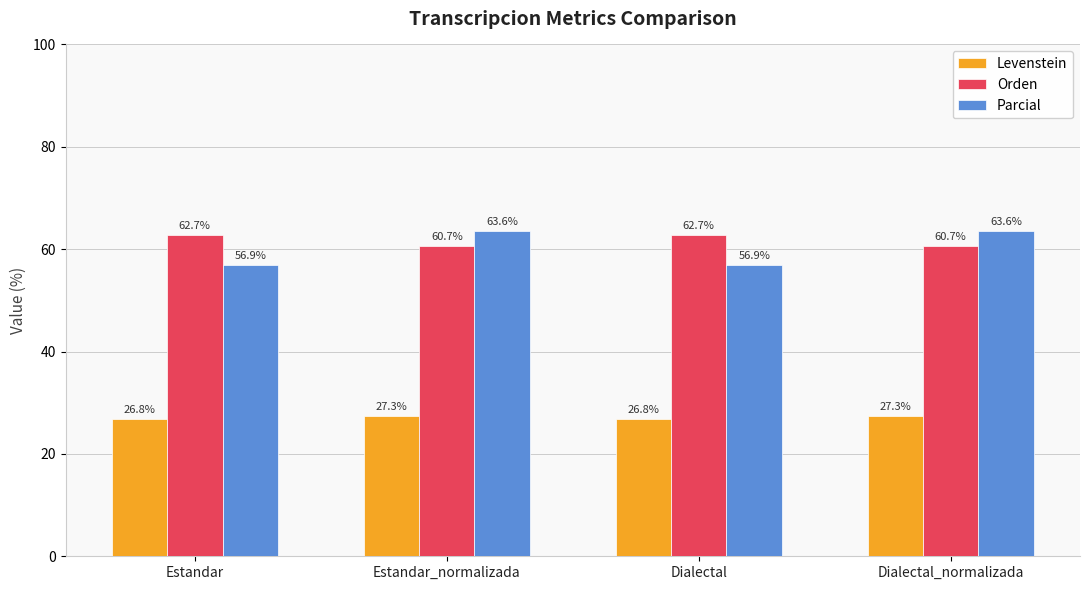

Which series has the largest range (max minus min)?

Parcial